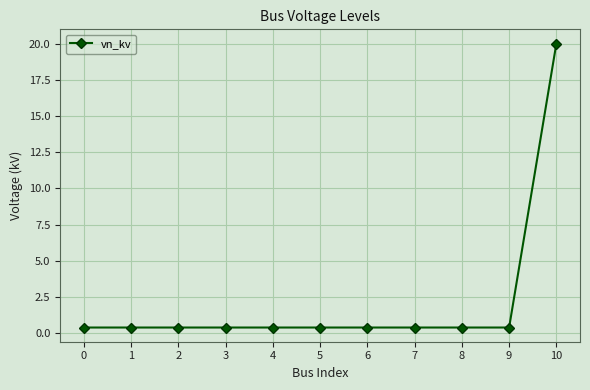

At which category does the chart reach its peak across all series?

10